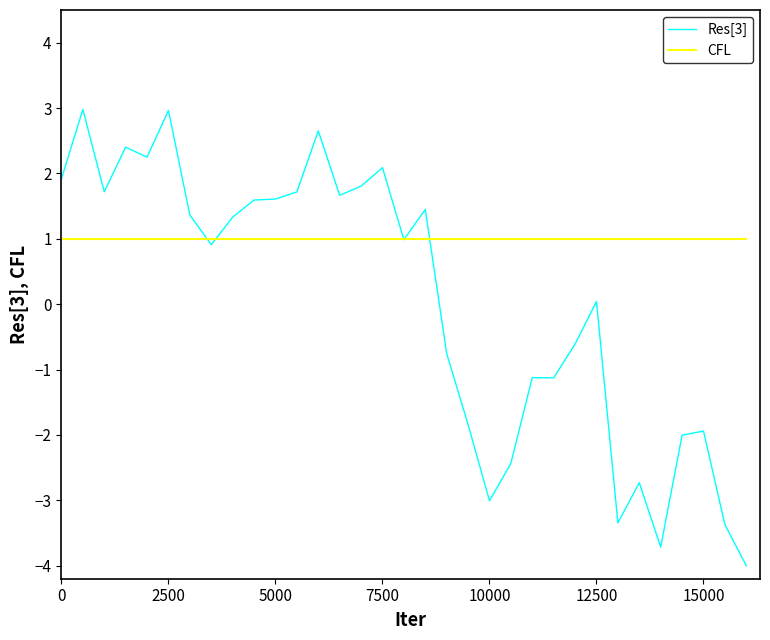

Which series has the largest total across all categories?

CFL